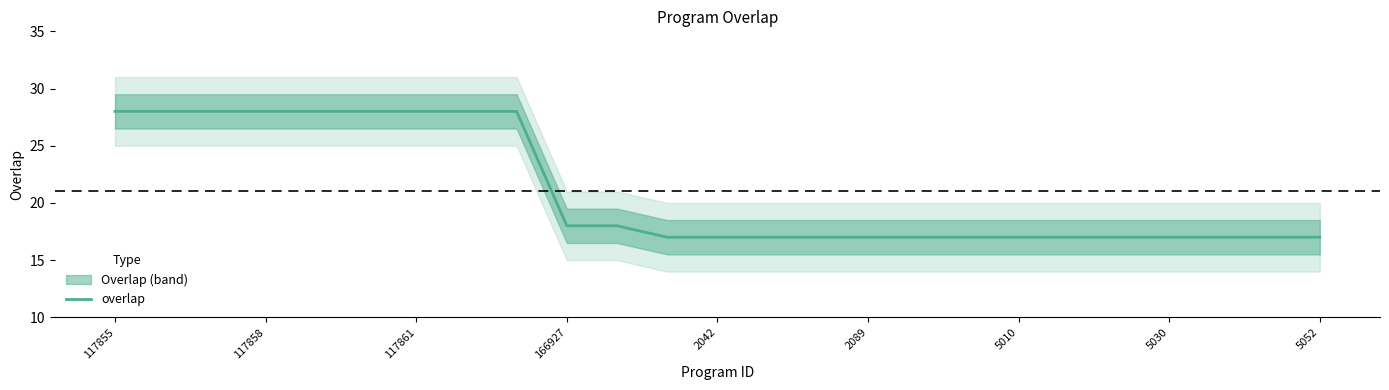

What is the maximum value for overlap?

28